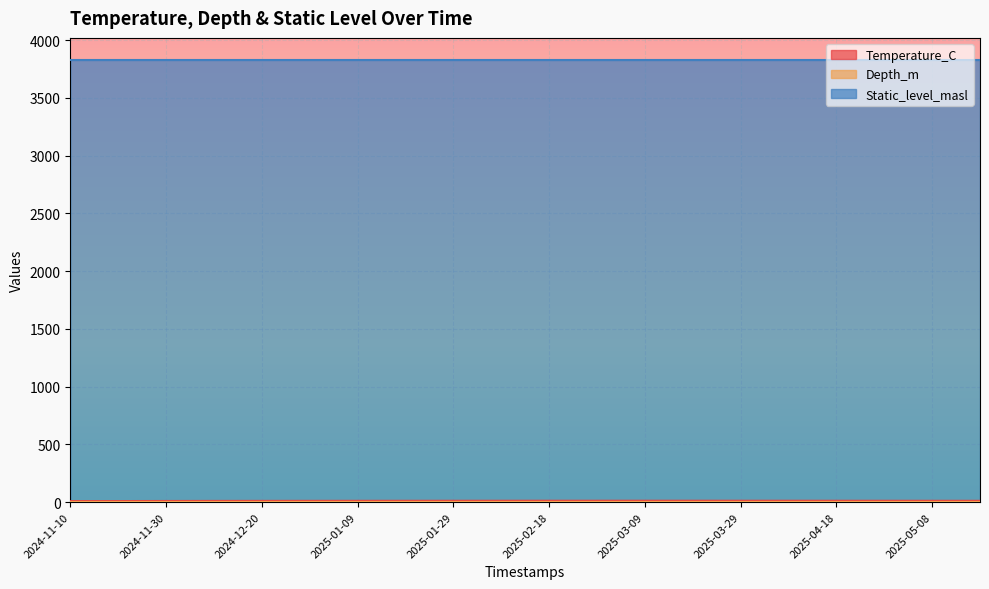

What is the smallest value displayed?

1.3